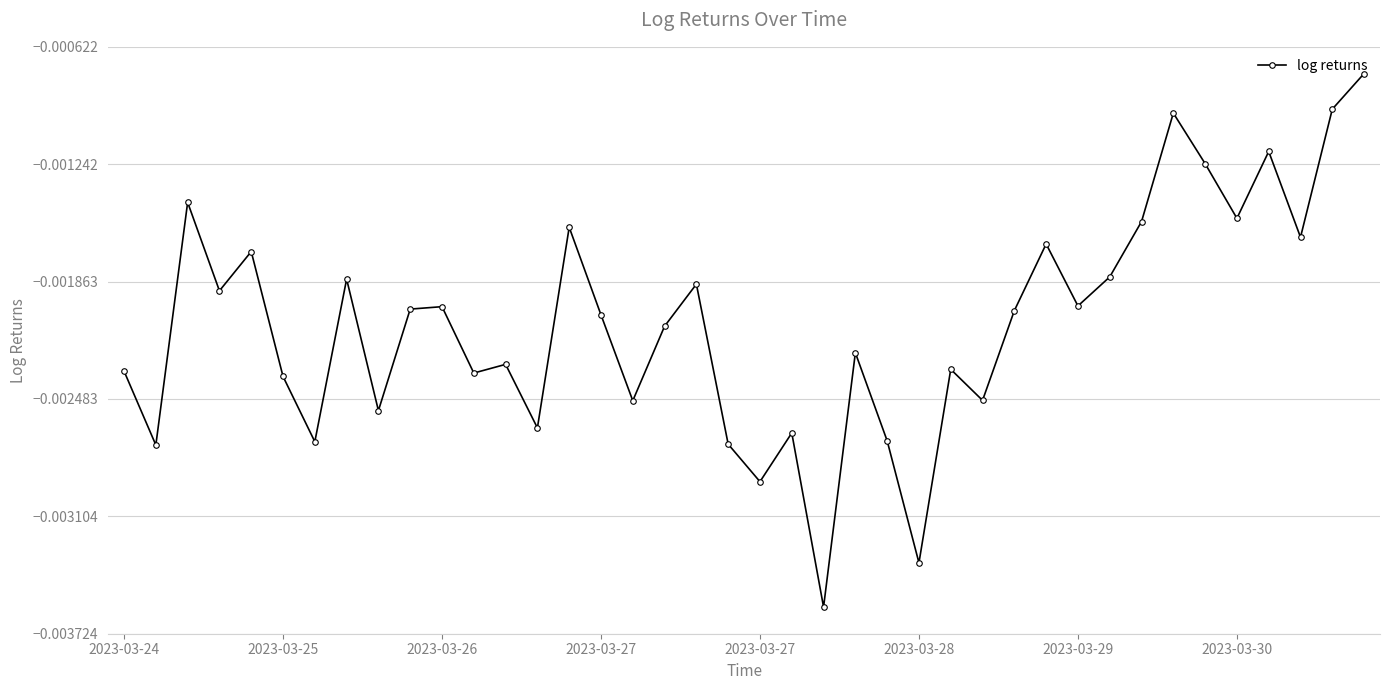

True or false: there are more than 2 points higher than both neighbors.

True